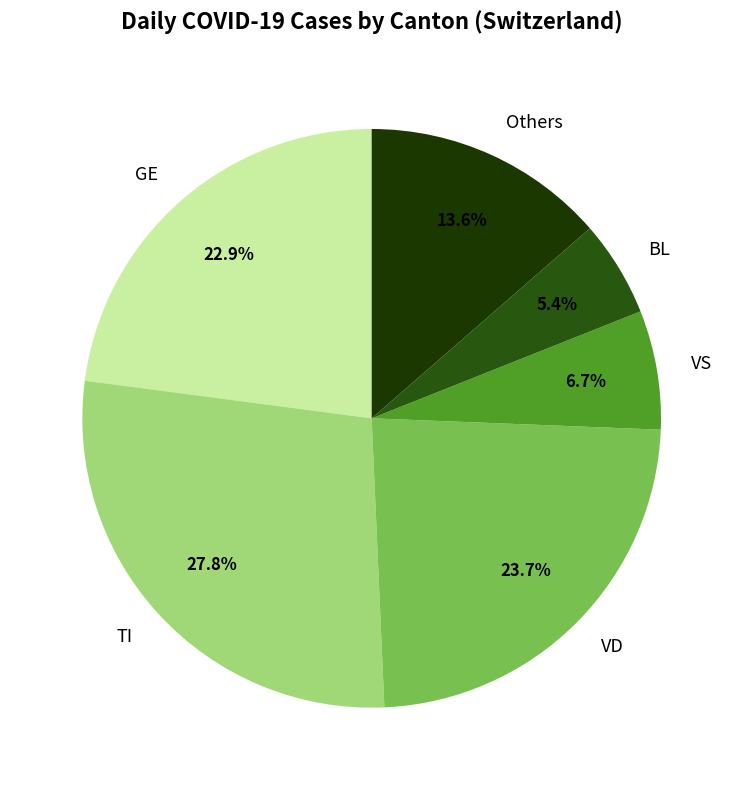

How many segments does this pie chart have?

6